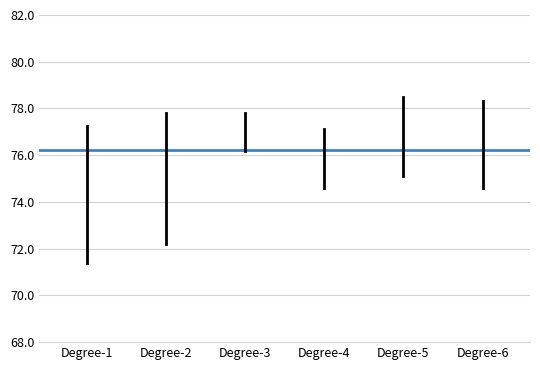

Is the value of Acc range at Degree-2 greater than the value of Mean (76.2) at Degree-2?

Yes